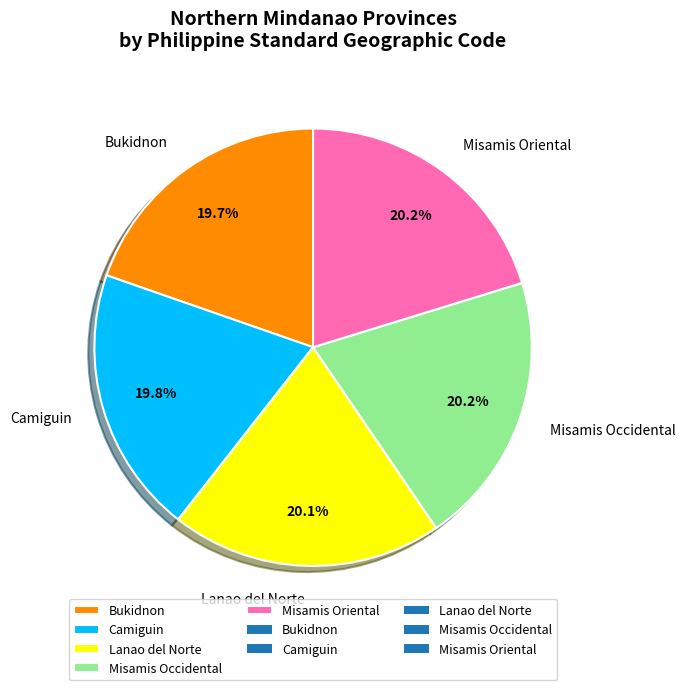

How many slices are in this pie chart?

5